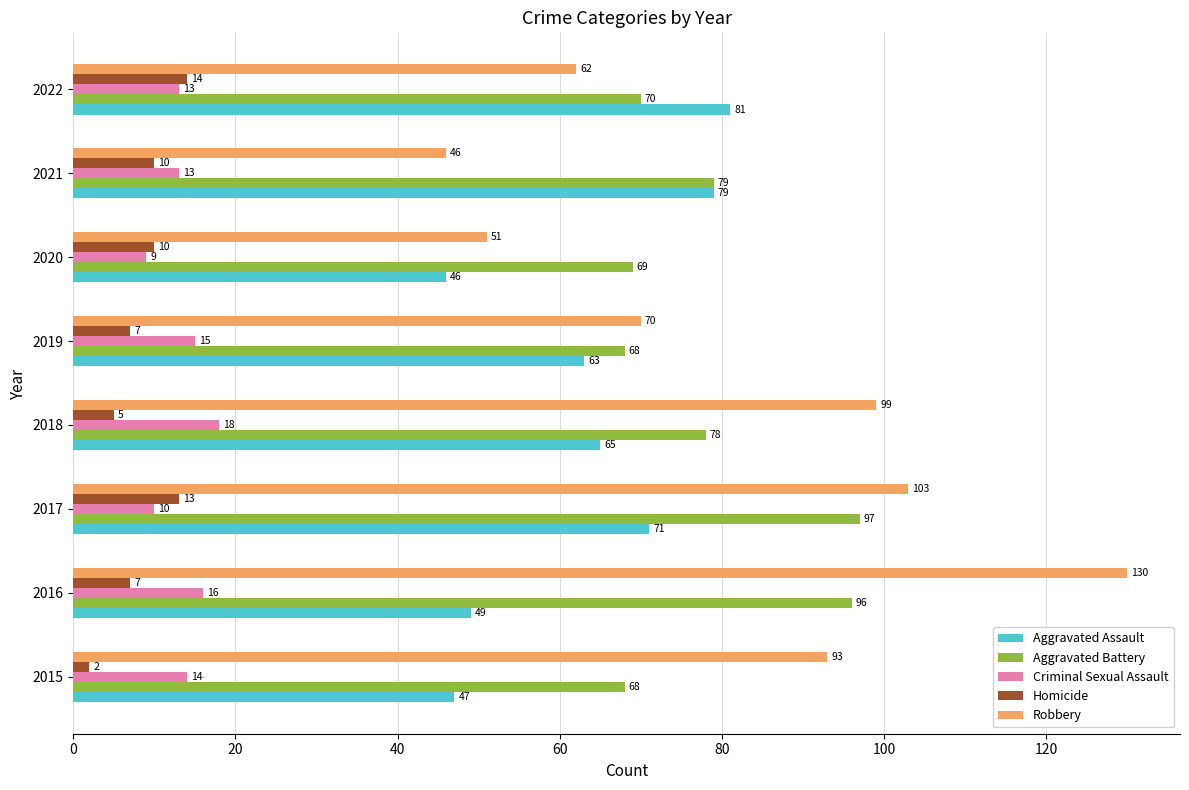

At which label does Robbery reach its peak?

2016